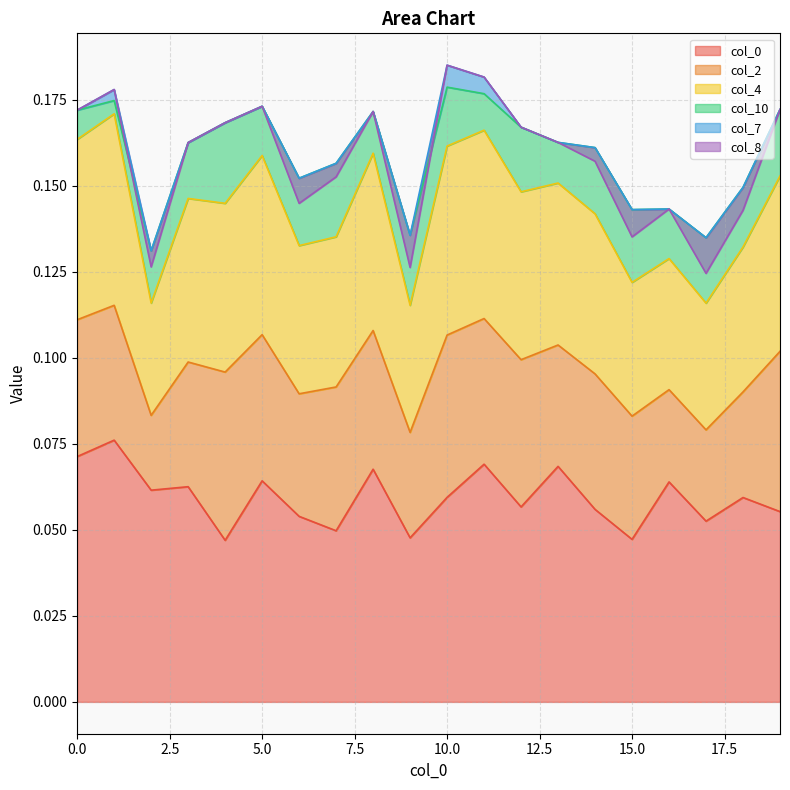

How many categories are shown in the chart?

20